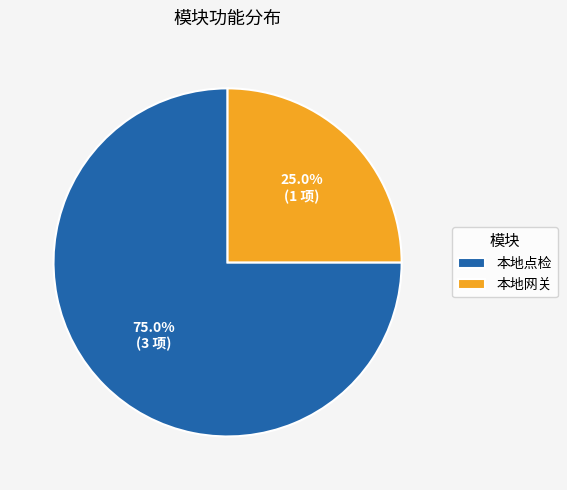

To the nearest percent, what is the difference between the 本地点检 and 本地网关 slice percentages?

50%